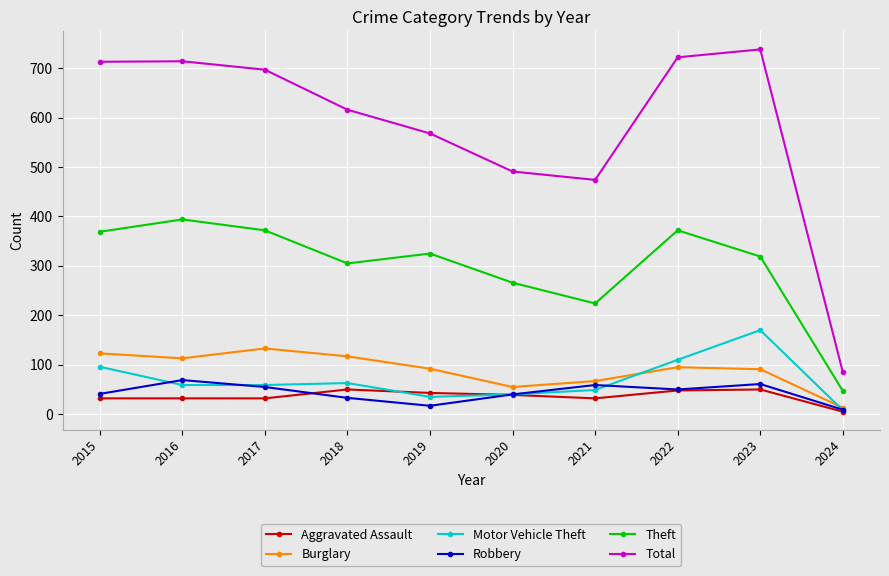

What is the smallest value displayed?

5